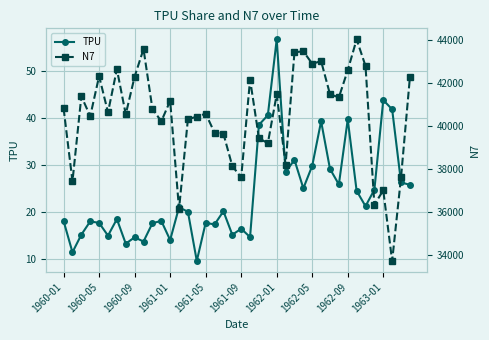

Reading right to left, extract all data points from this chart.

TPU: 25.8	26.3	41.8	43.8	24.8	21.3	24.5	39.7	25.9	29.2	39.3	29.8	25.1	31.1	28.5	56.7	40.6	38.5	14.7	16.5	15.2	20.2	17.4	17.8	9.7	20.1	21.0	14.1	18.2	17.6	13.8	14.7	13.3	18.5	15.0	17.7	18.1	15.2	11.5	18.1
N7: 42262.0	37598.0	33704.0	36992.0	36328.0	42793.0	44028.0	42591.0	41326.0	41472.0	43016.0	42893.0	43473.0	43429.0	38193.0	41467.0	39188.0	39426.0	42156.0	37594.0	38125.0	39632.0	39680.0	40568.0	40426.0	40311.0	36125.0	41167.0	40206.0	40803.0	43578.0	42294.0	40536.0	42639.0	40626.0	42316.0	40450.0	41378.0	37415.0	40817.0